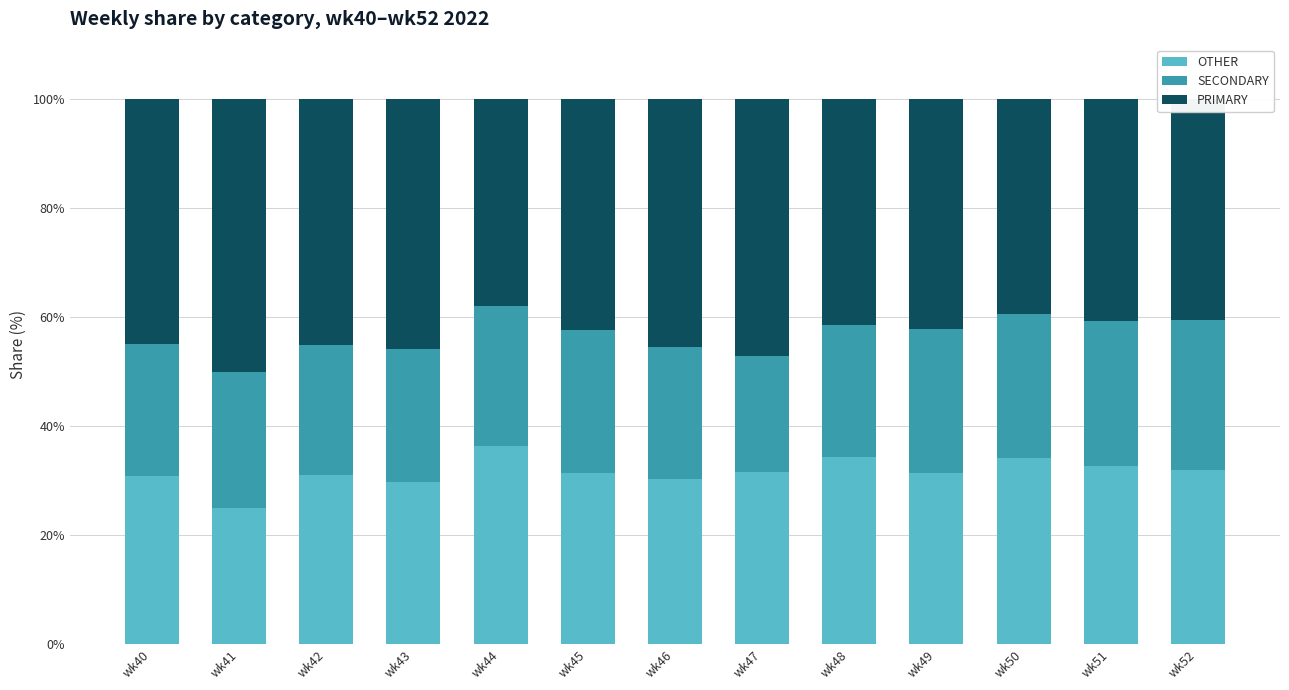

True or false: OTHER has a value of 25.0 at wk41.

True